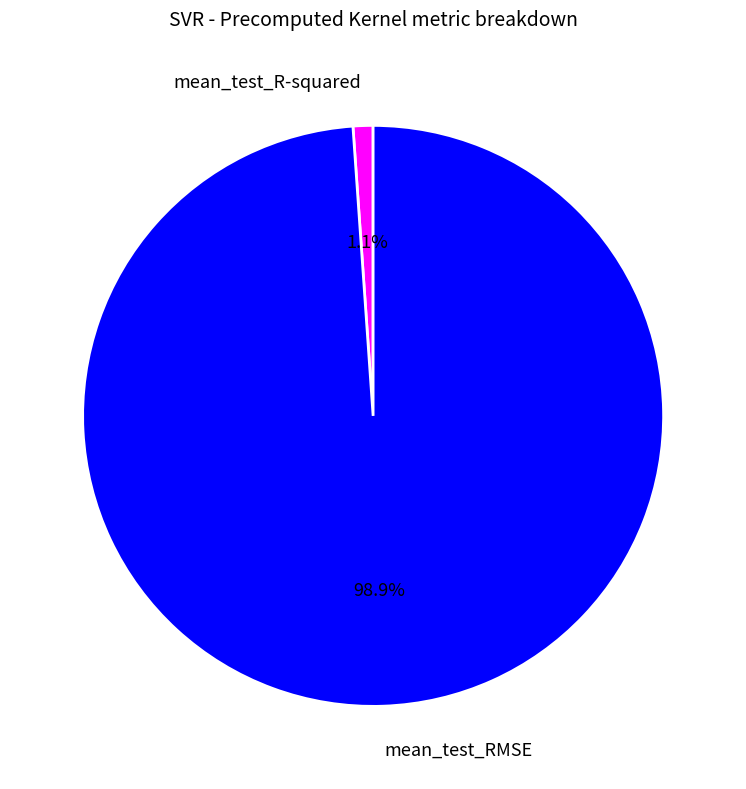

Which slice is the smallest?

mean_test_R-squared